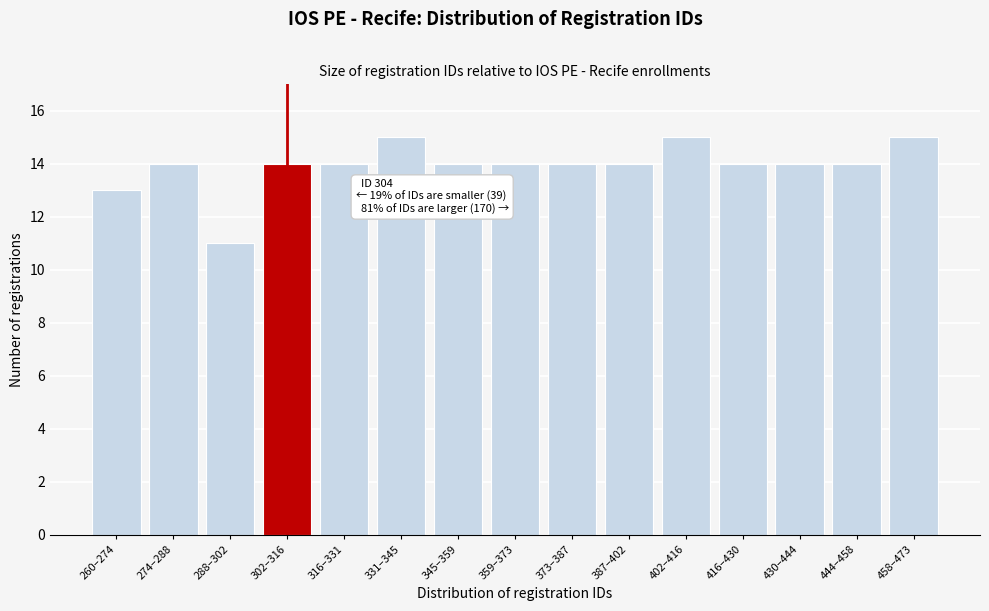

Reading left to right, list all the values displayed in this chart.

260–274=13	274–288=14	288–302=11	302–316=14	316–331=14	331–345=15	345–359=14	359–373=14	373–387=14	387–402=14	402–416=15	416–430=14	430–444=14	444–458=14	458–473=15